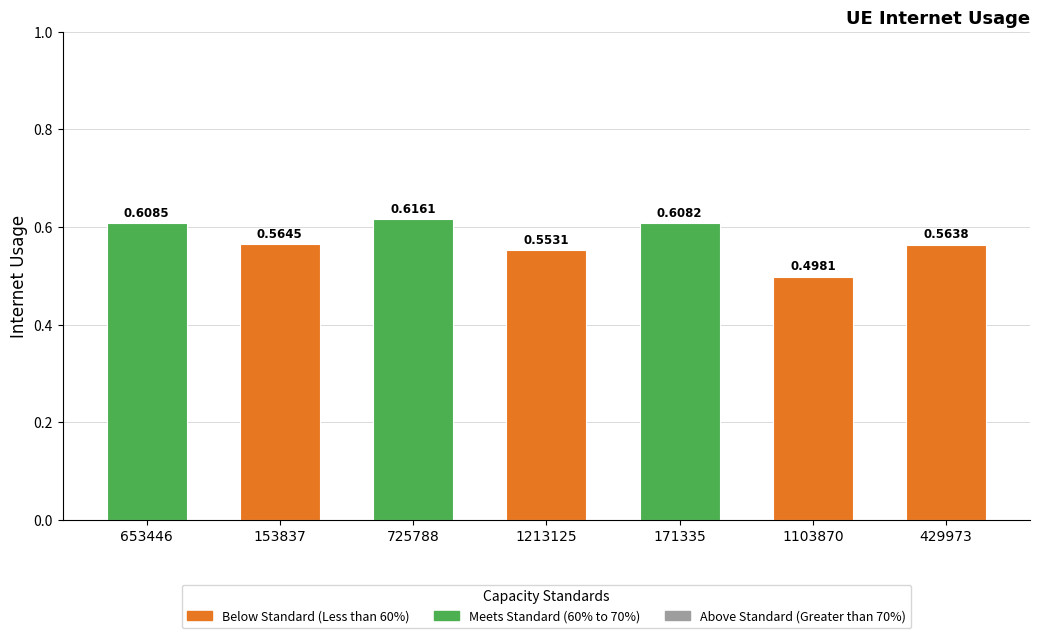

The value at 429973 is 0.8. True or false?

False